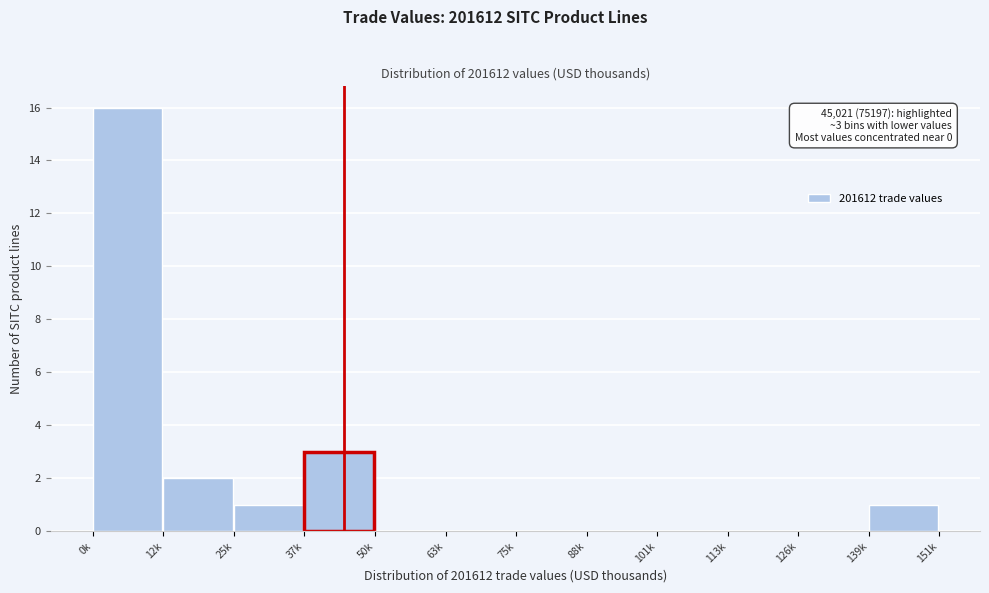

Reading left to right, what are all the values shown in this chart?

0k=16	12k=2	25k=1	37k=3	50k=0	63k=0	75k=0	88k=0	101k=0	113k=0	126k=0	139k=1